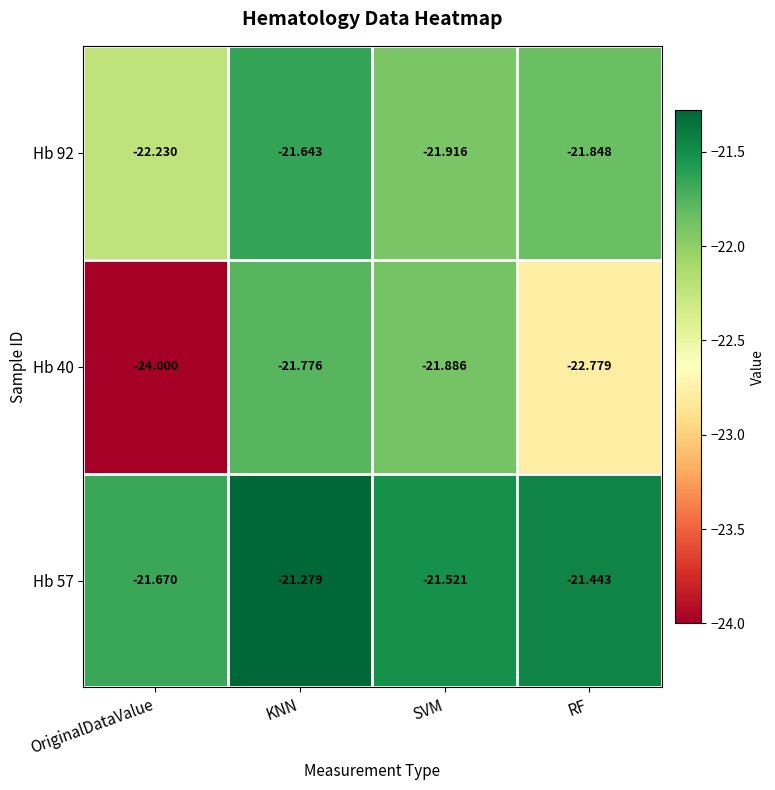

How many distinct data groups are displayed?

3